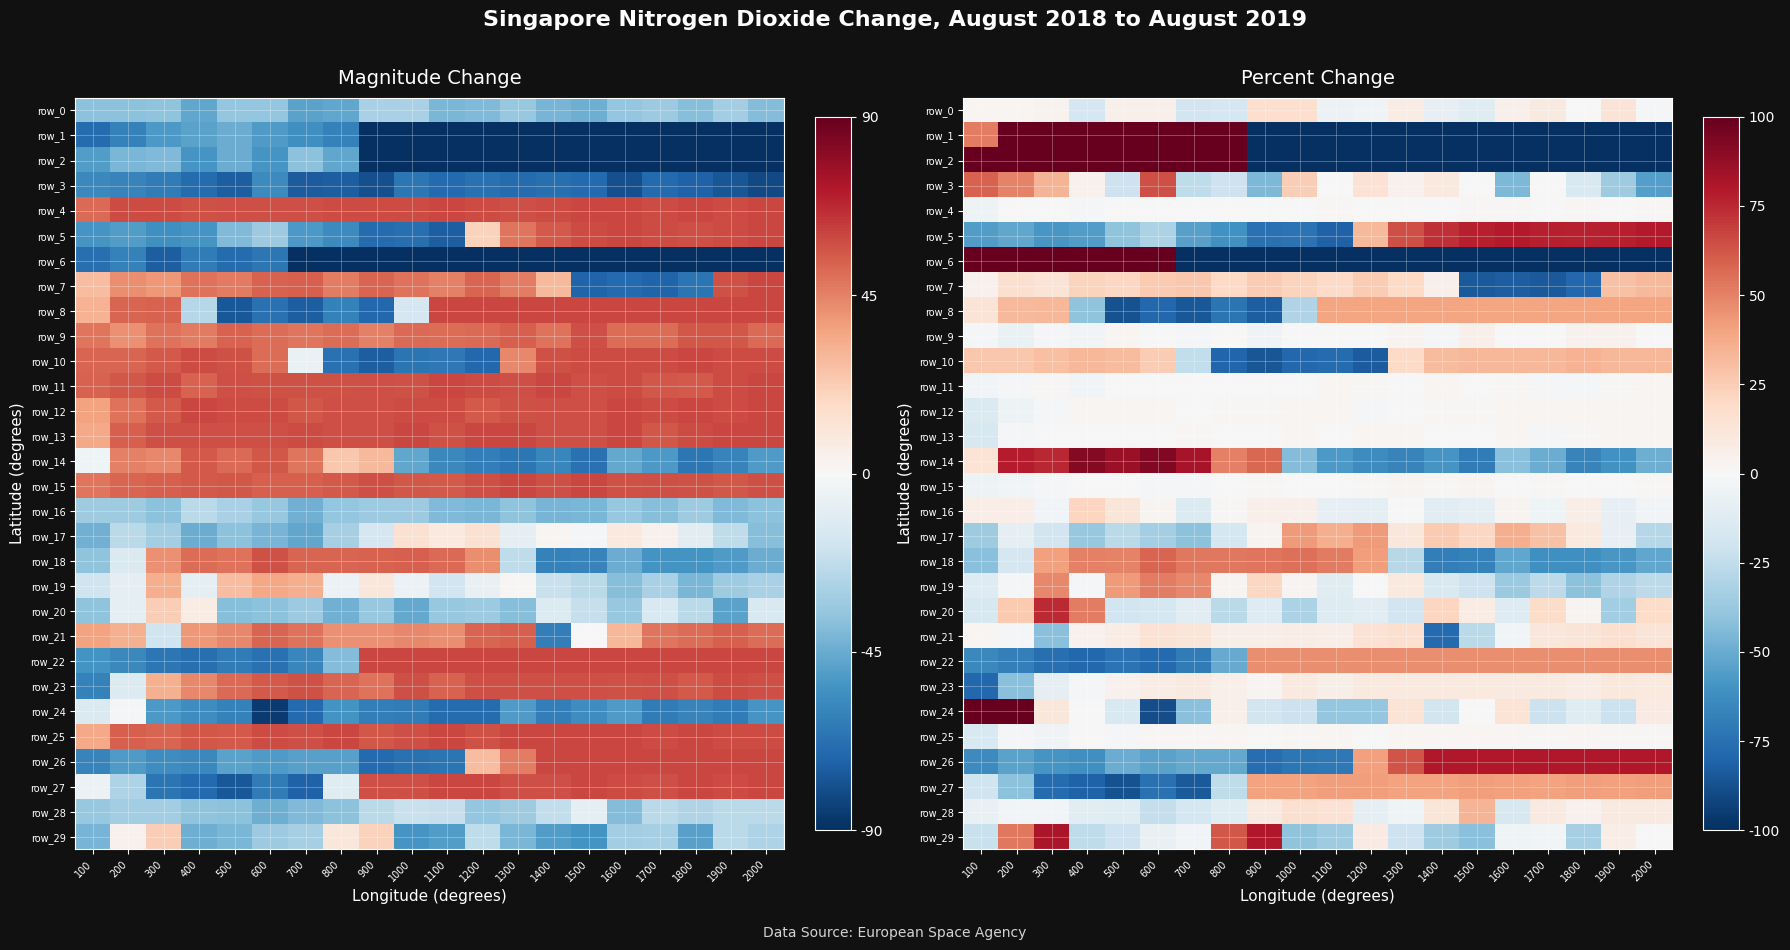

What is the difference between the row_17 values at 1900 and 400?

30.2